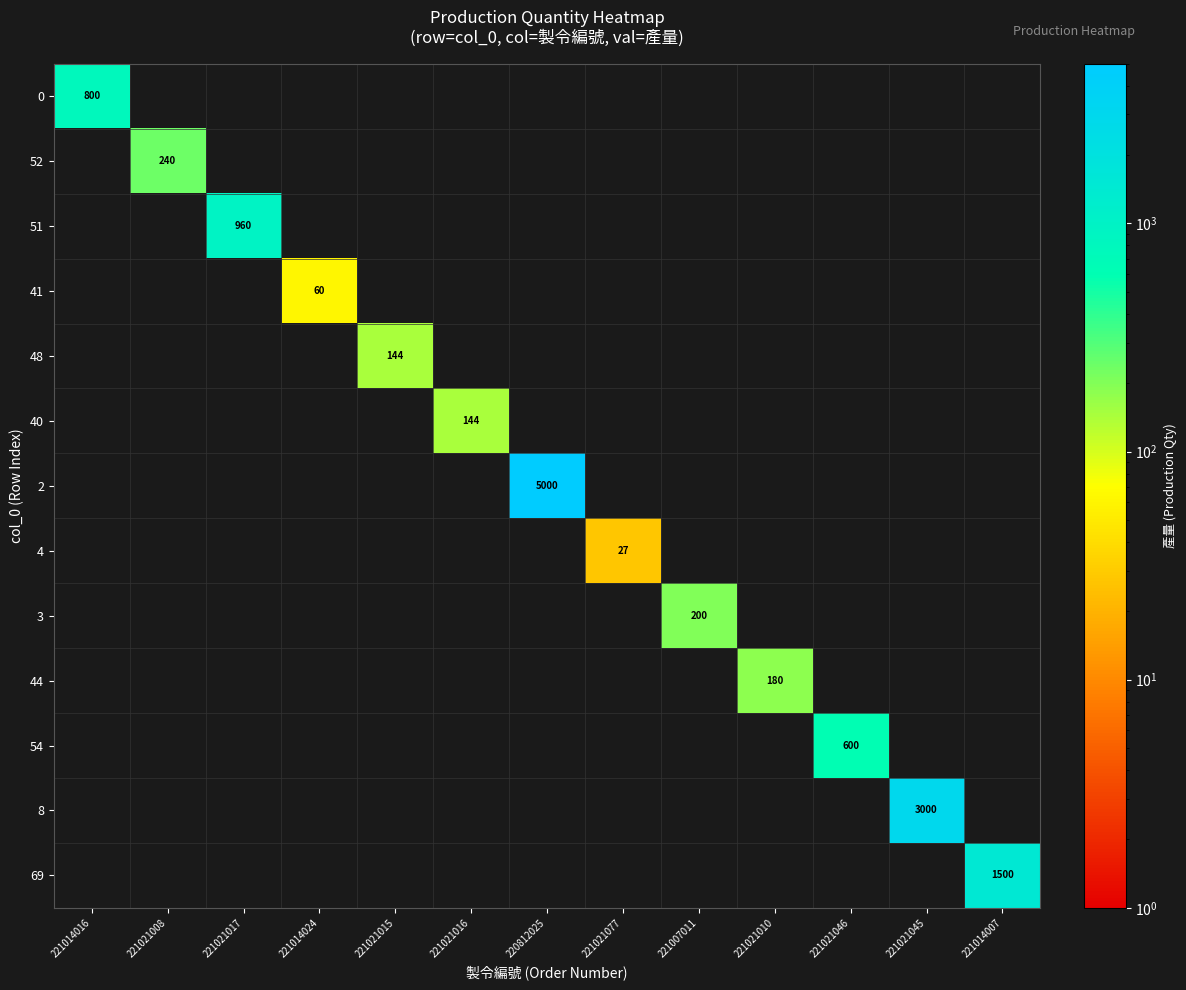

How many series are shown in this chart?

13